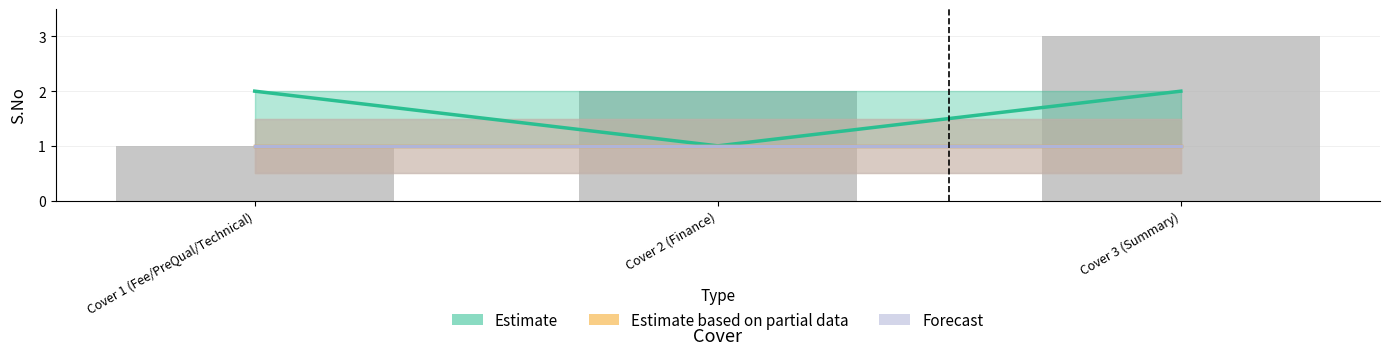

Between Cover 3 (Summary) and Cover 1 (Fee/PreQual/Technical), which is larger?

Cover 3 (Summary)